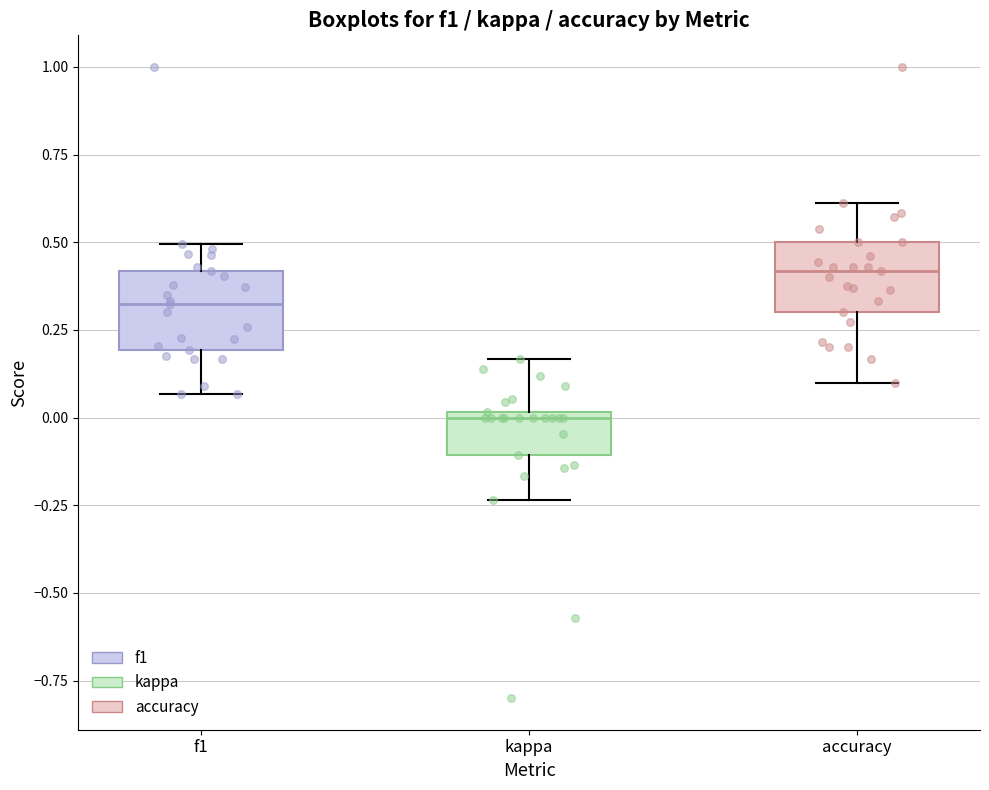

Reading left to right, read every box against the y-axis: the position of its median line, the range the box covers, and the ends of its whiskers. The values are not printed on the chart, so give them approximately, as read against the axis.

f1: median 0.35, box 0.20 to 0.40, whiskers 0.05 to 0.50
kappa: median 0.00 (just below the box's upper edge), box -0.10 to 0.00, whiskers -0.25 to 0.15
accuracy: median 0.40, box 0.30 to 0.50, whiskers 0.10 to 0.60